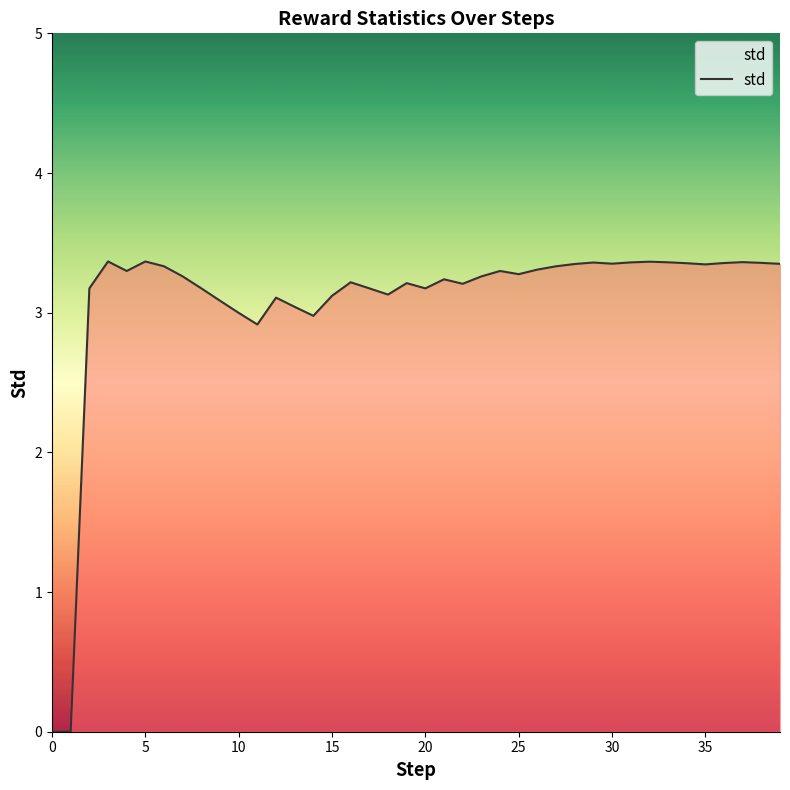

What is the greatest value displayed?

3.4